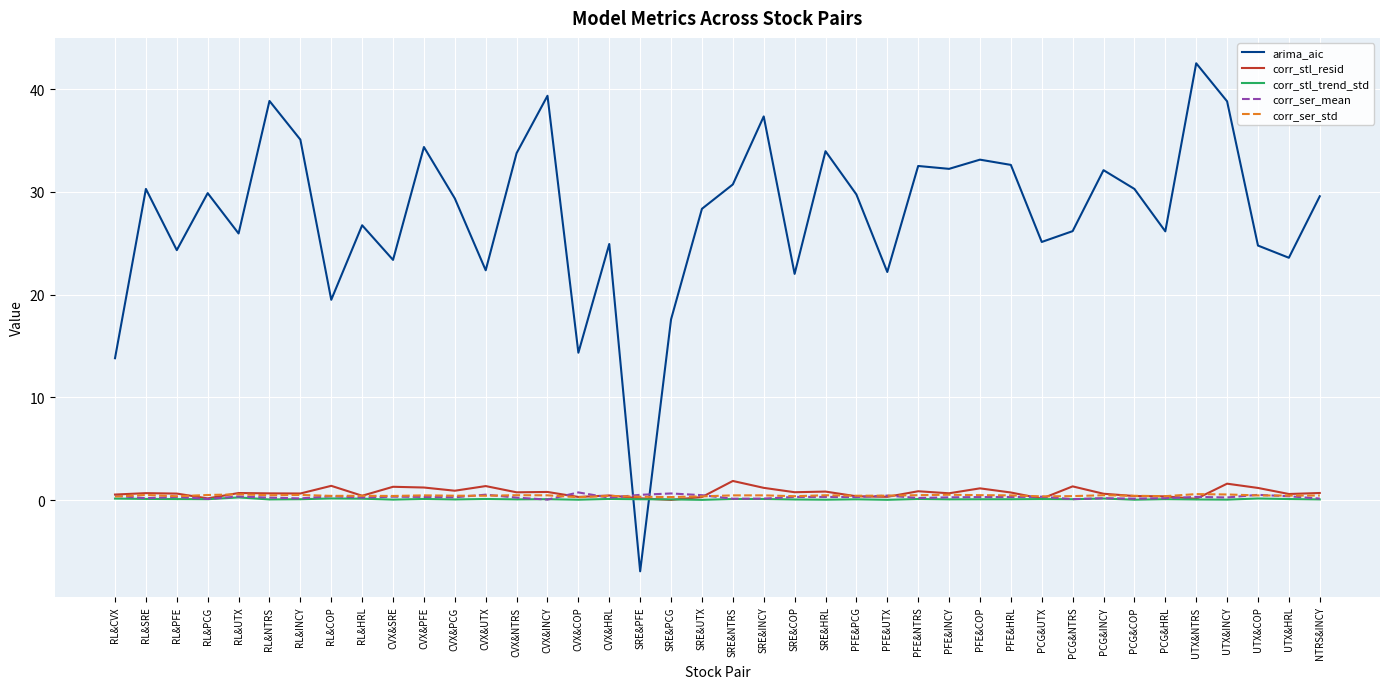

The arima_aic series shows 23.6 at UTX&HRL. True or false?

True